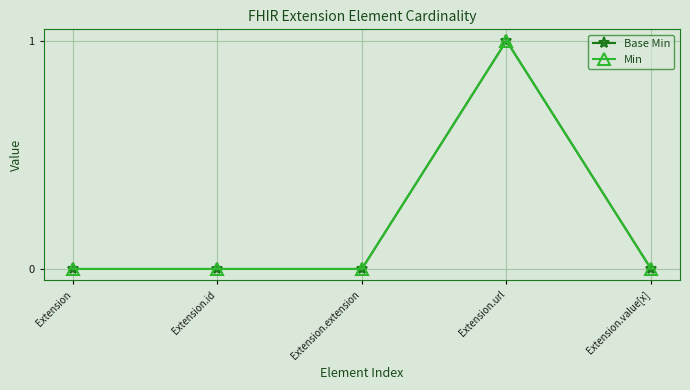

Rank the series at Extension.value[x] from lowest to highest value.

Base Min, Min